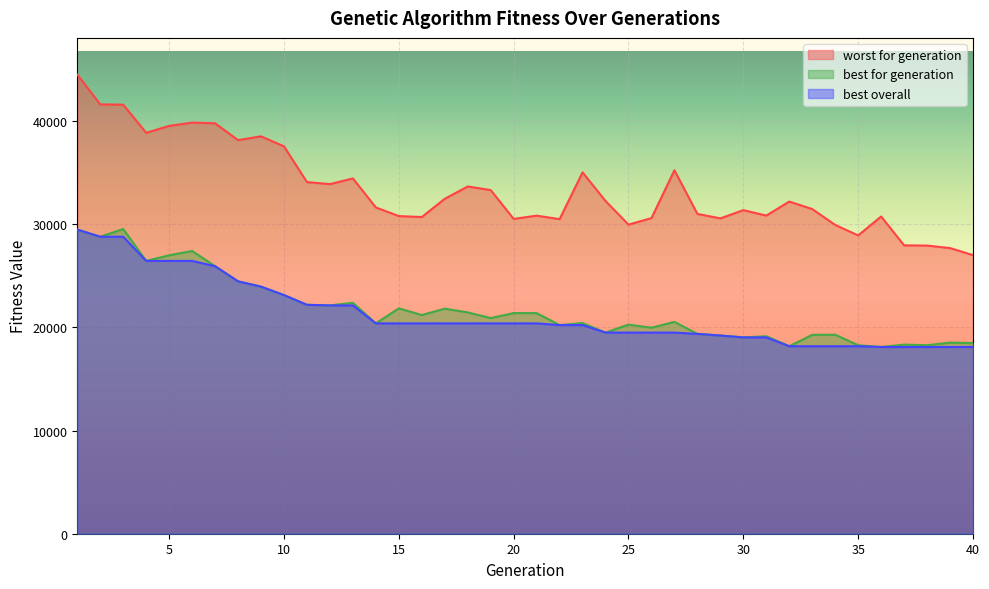

At which label is best for generation closest to 23815?

9